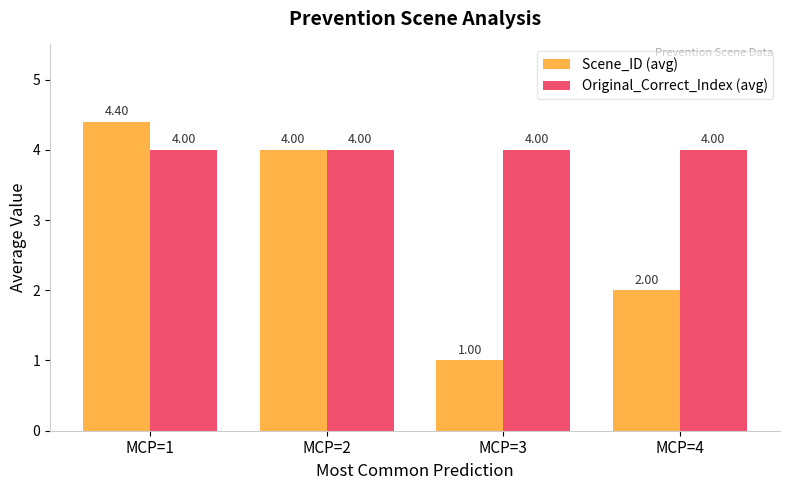

What is the spread (max minus min) of values at MCP=3?

3.0